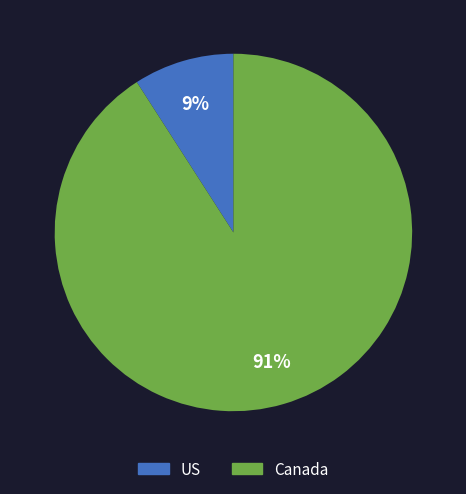

To the nearest percent, what portion does US represent?

9%